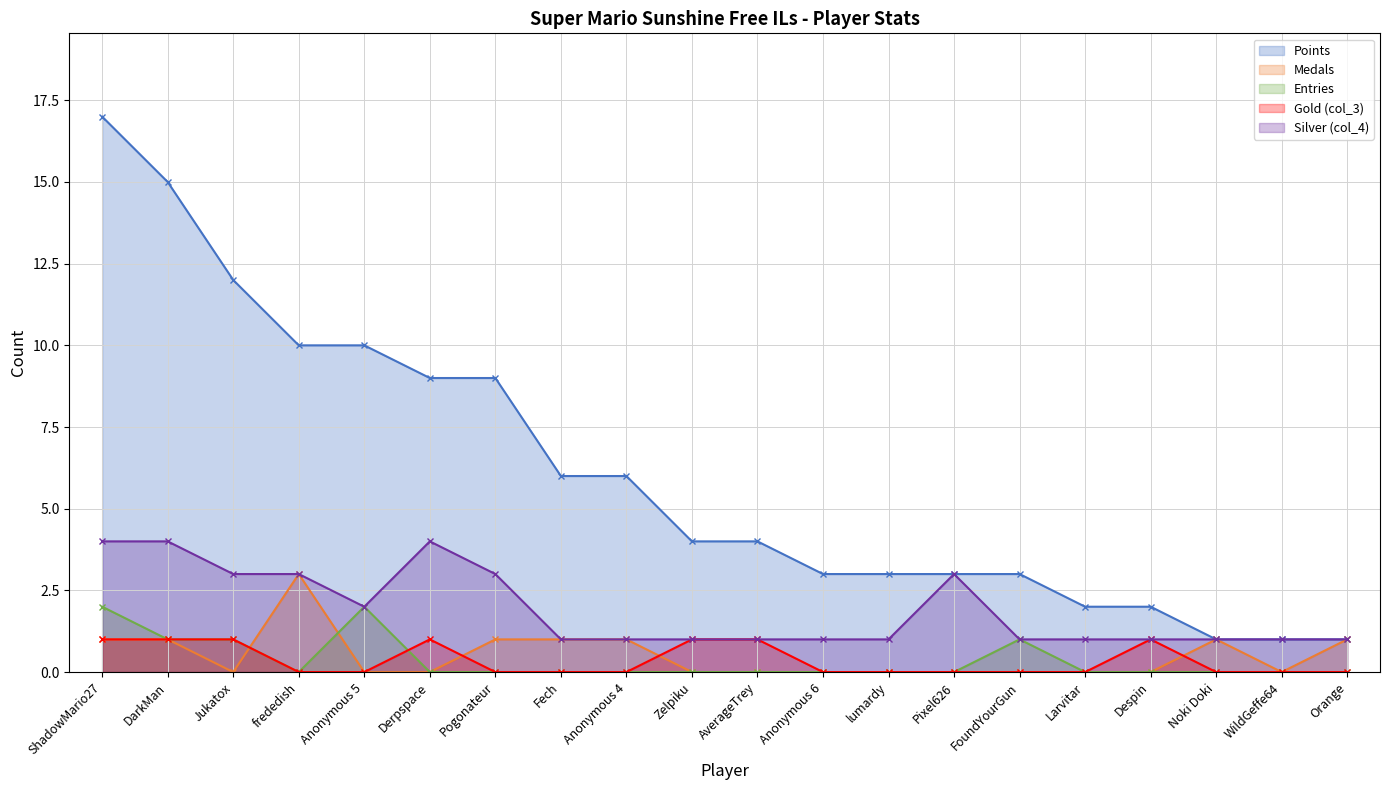

Does the chart display data point markers on the line(s)?

Yes